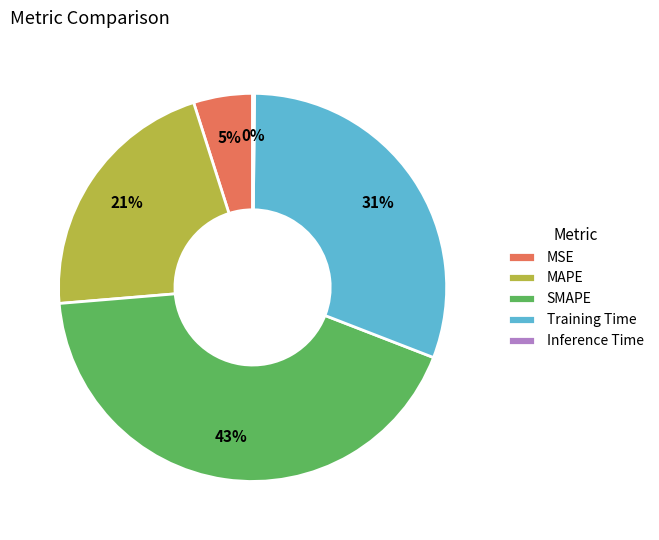

Is the sum of MSE and SMAPE greater than half?

No